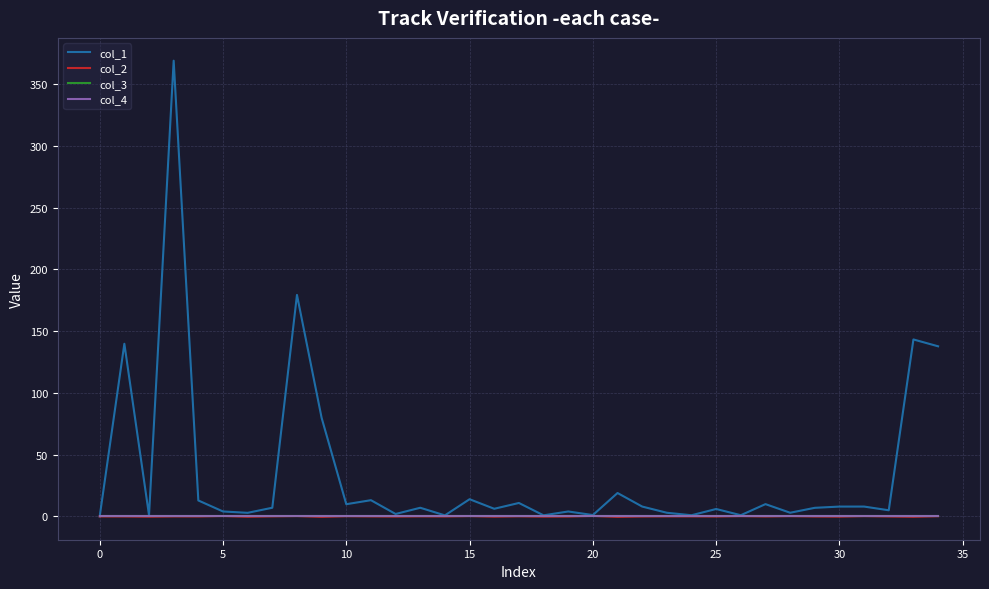

Does the chart display data point markers on the line(s)?

No